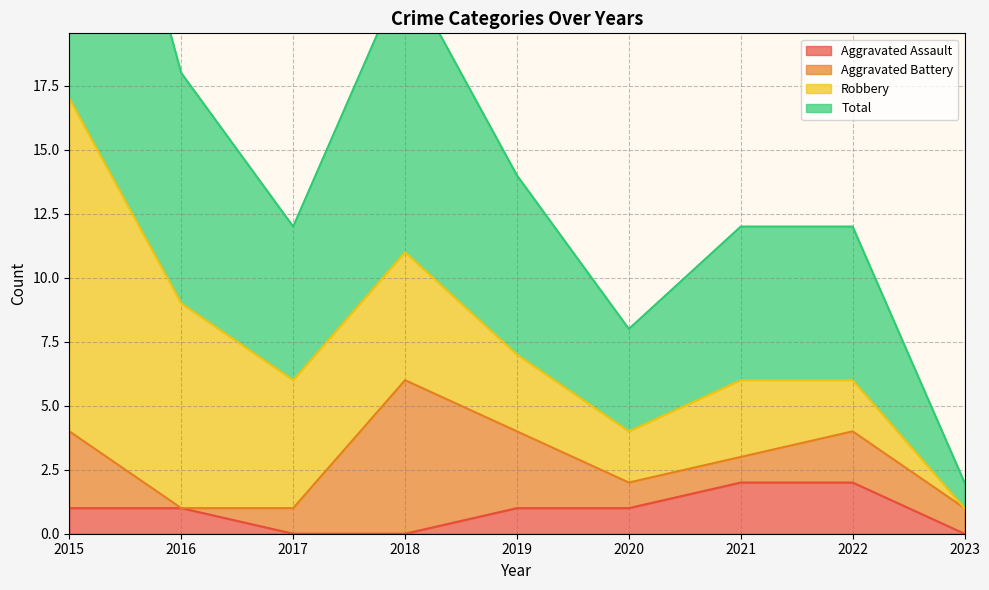

Which category has the lowest value in the Aggravated Assault series?

2017